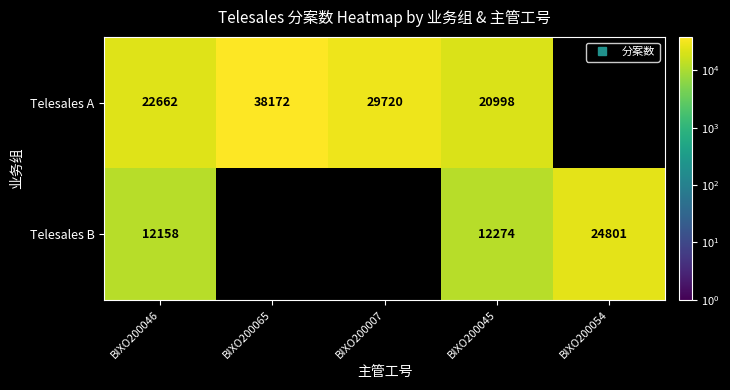

True or false: Telesales A has a value of 11656.7 at BIXO200045.

False